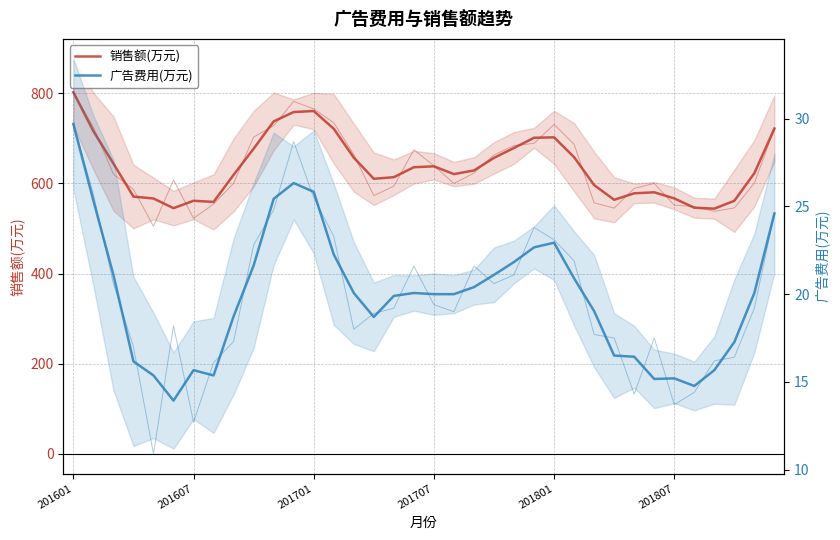

What are all the series names shown in the legend?

销售额(万元), 广告费用(万元)